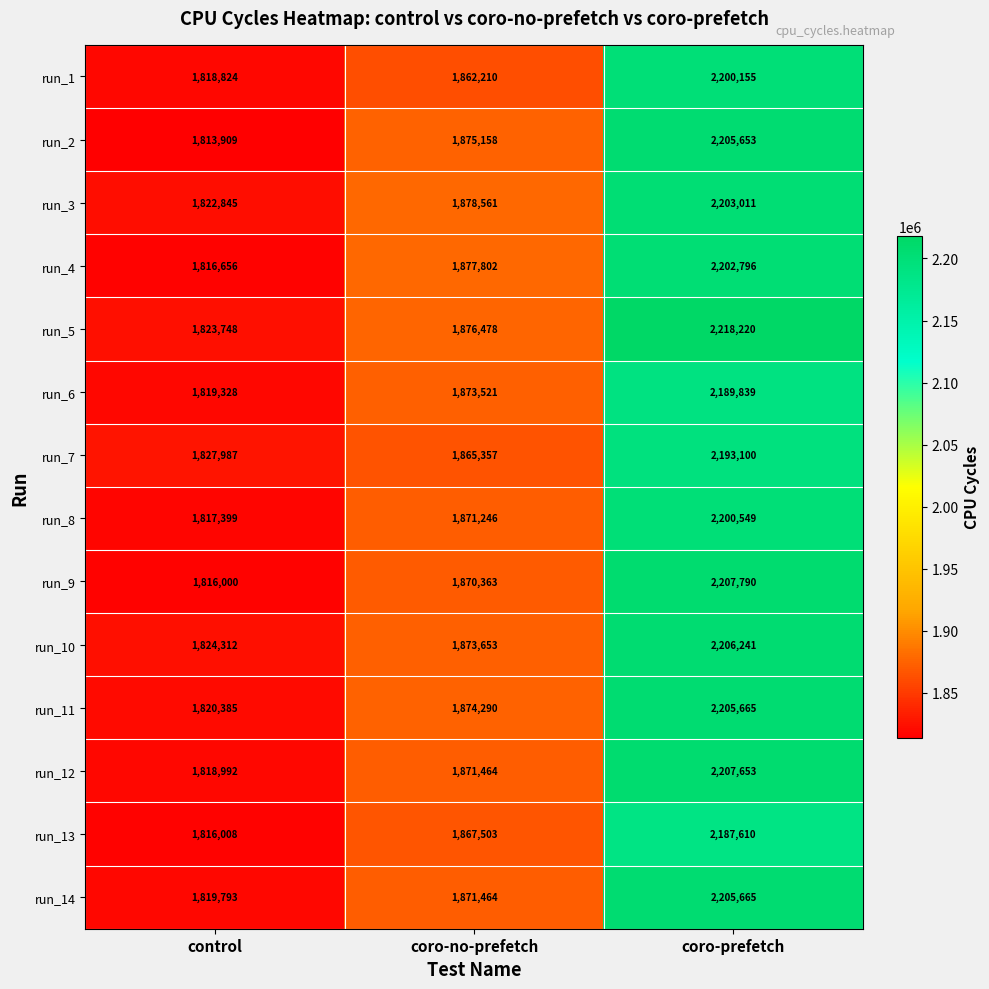

Where is run_12 nearest to the value 2013322?

coro-no-prefetch